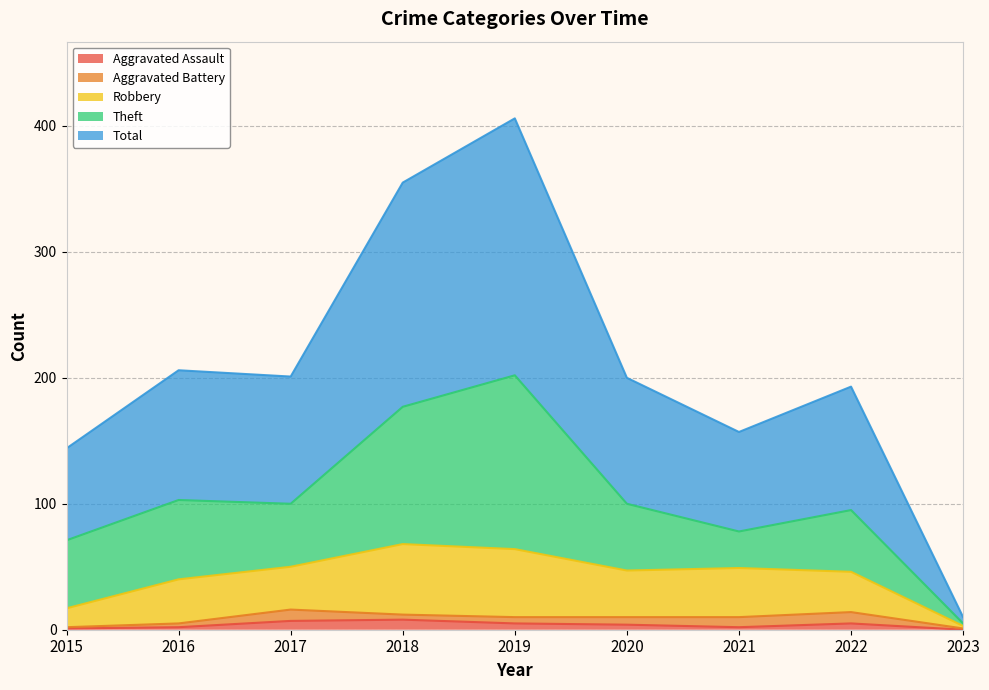

What is the value of the Robbery point at the 4th from the left?

68